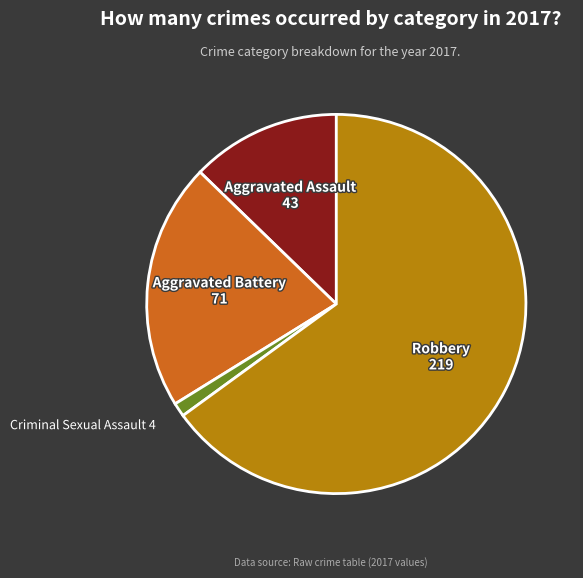

The Robbery slice represents 53% of the pie. True or false?

False